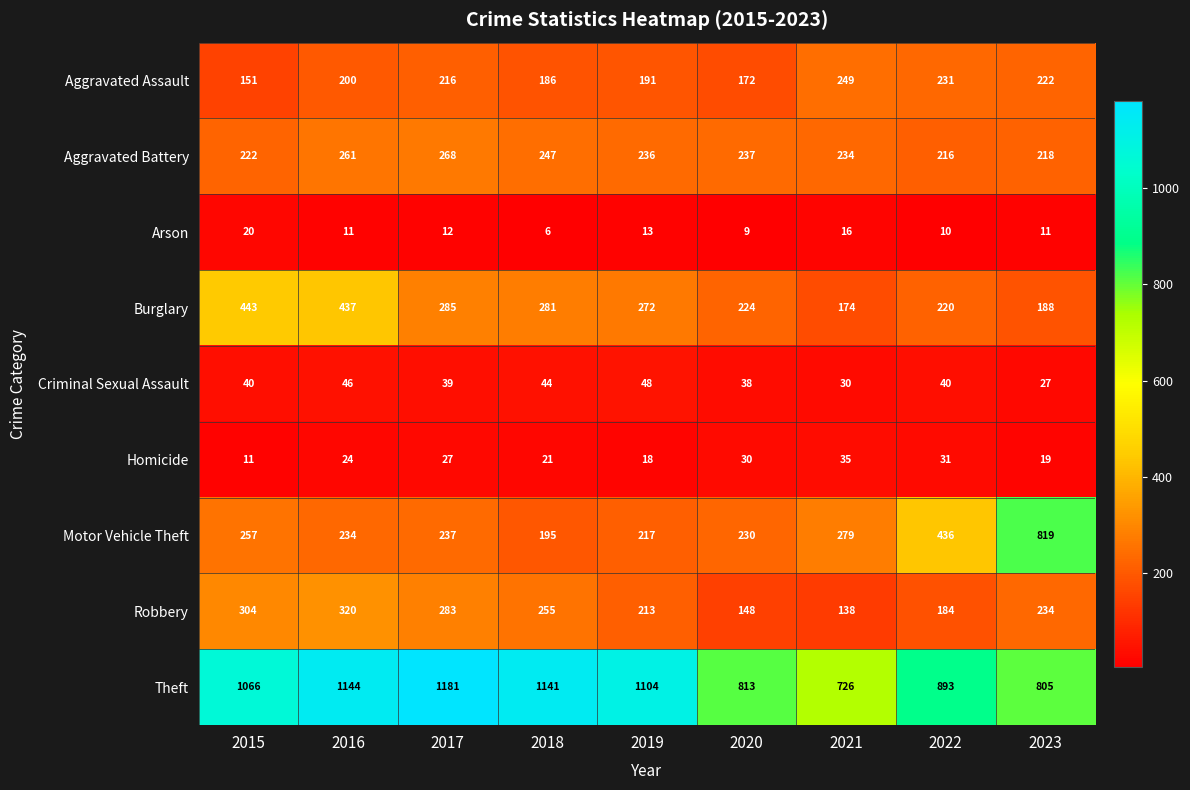

Which category has the highest value across all series?

2017